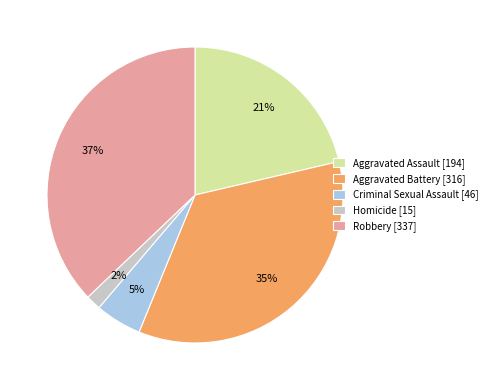

Which slice is the largest?

Robbery